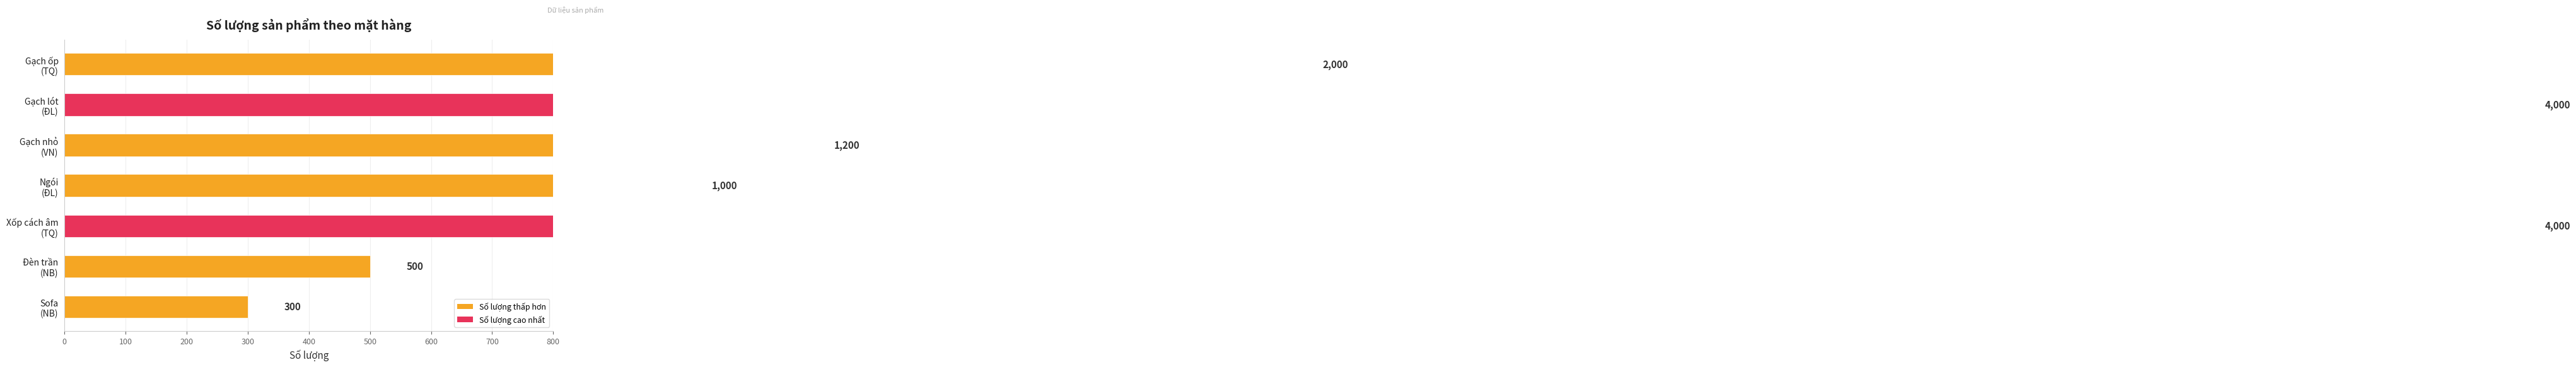

What is the maximum value shown in the chart?

4000